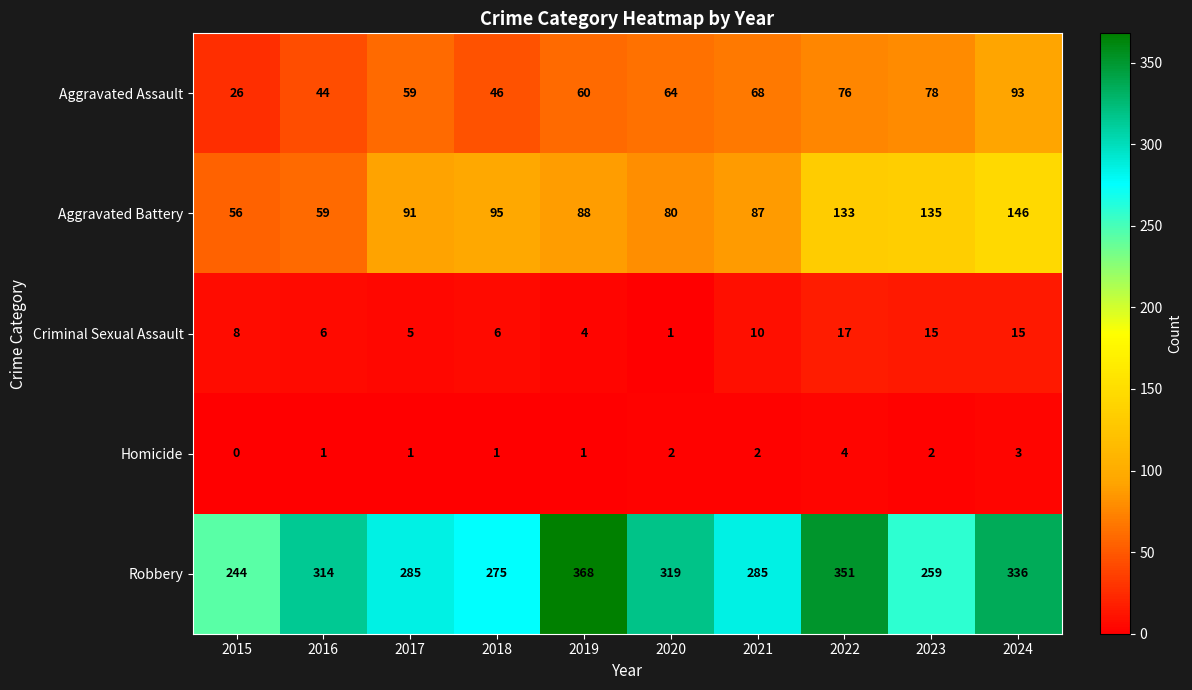

Count the number of data series in this chart.

5